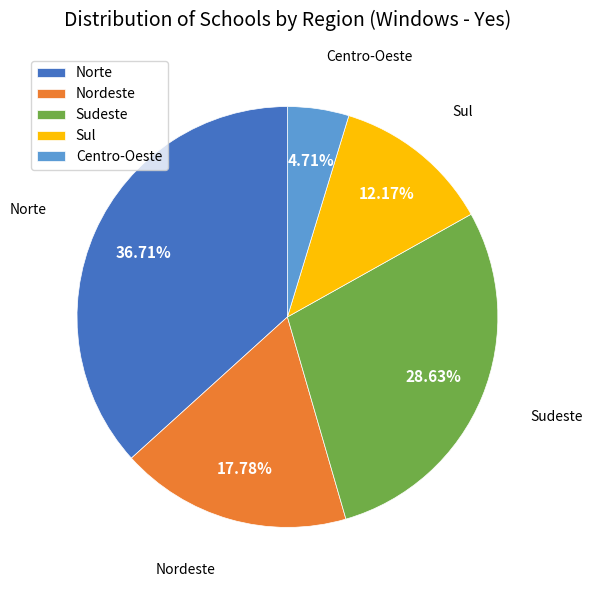

The Sudeste slice represents 18% of the pie. True or false?

False